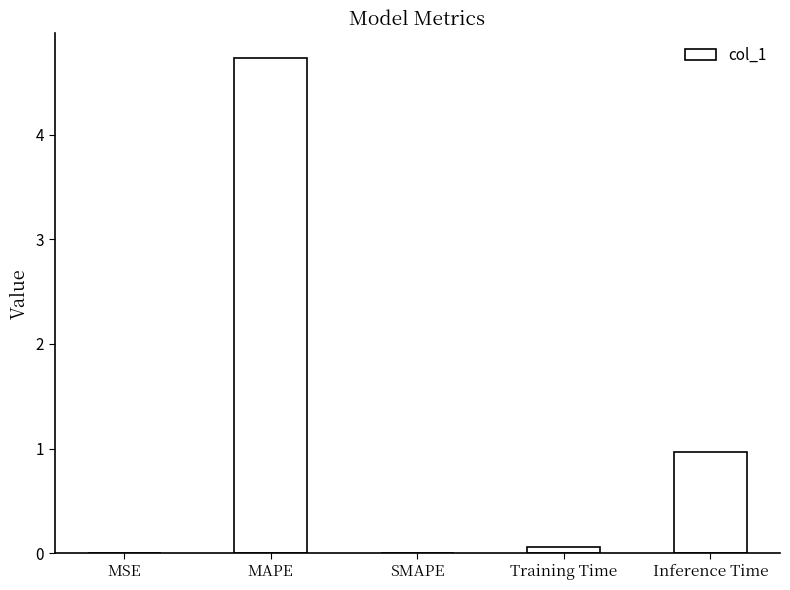

The chart shows a value of 0.0 at MSE. True or false?

True